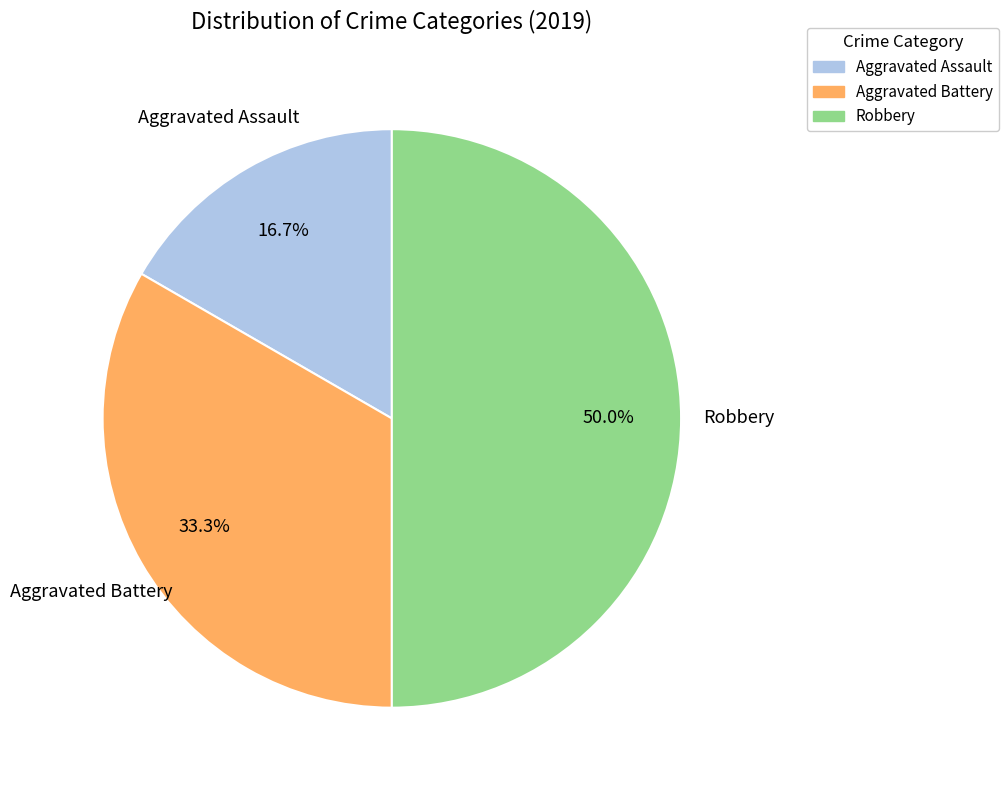

What is the smallest slice in the pie chart?

Aggravated Assault